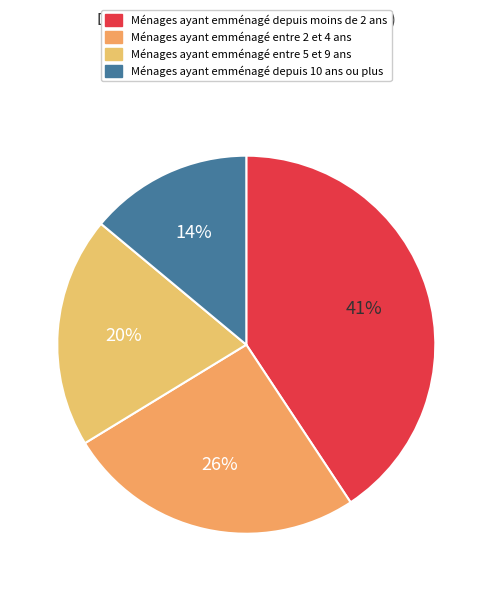

How many slices are in this pie chart?

4